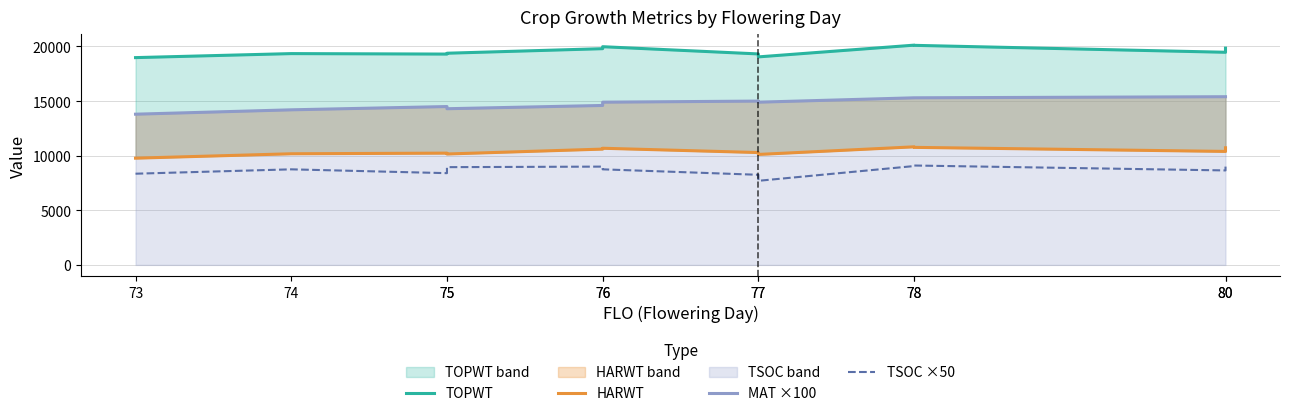

How many interior local peaks does the TOPWT series have?

3